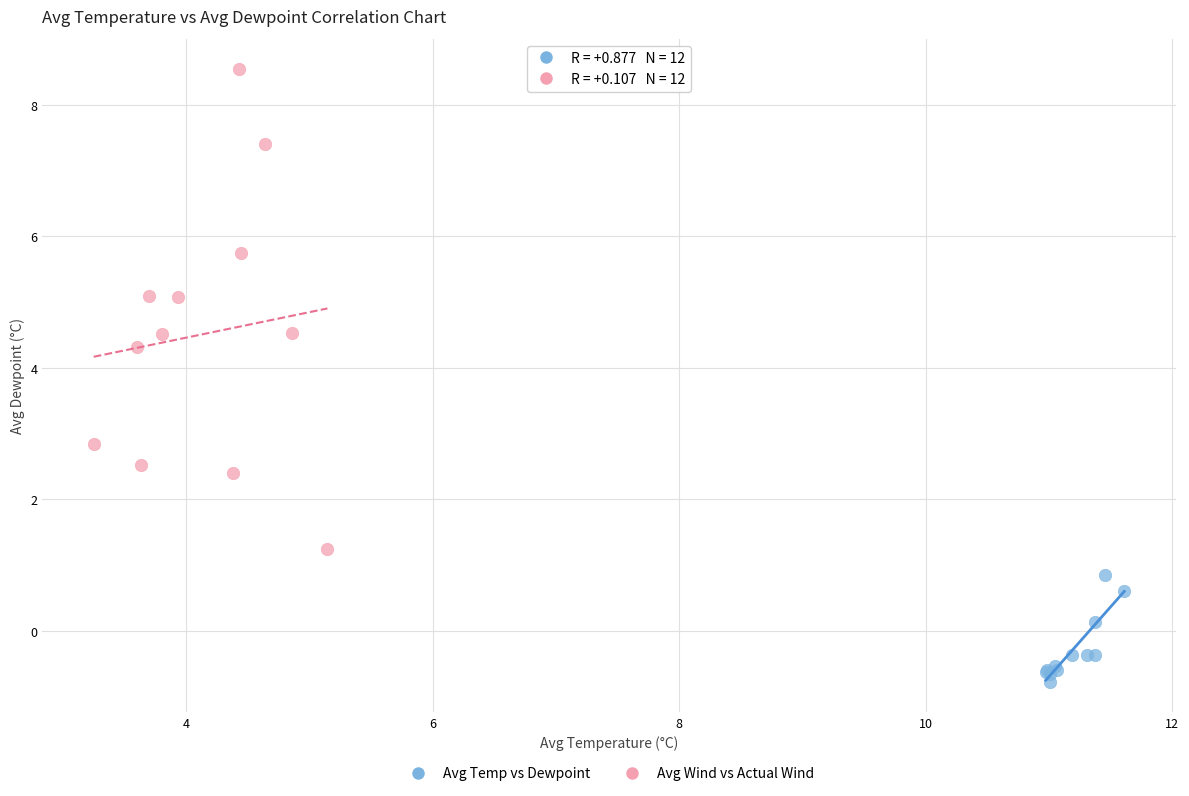

Which series reaches the minimum Y coordinate?

Avg Temp vs Dewpoint